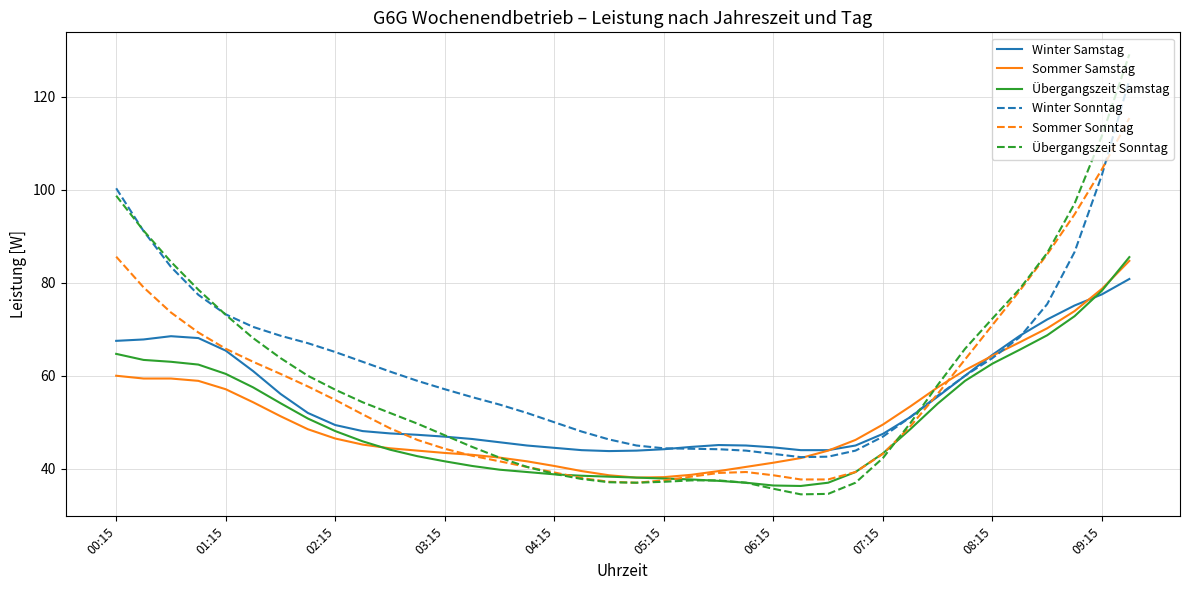

What is the greatest value displayed?

129.1